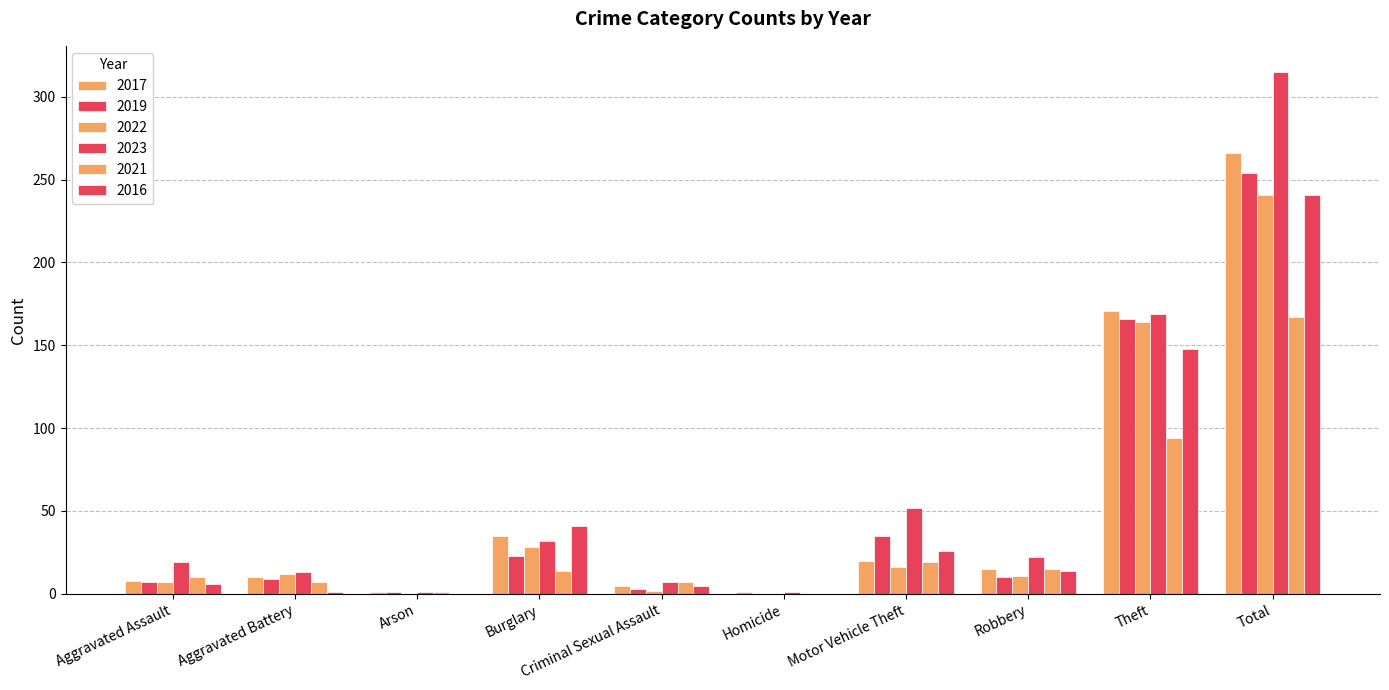

Count the number of categories in the chart.

10